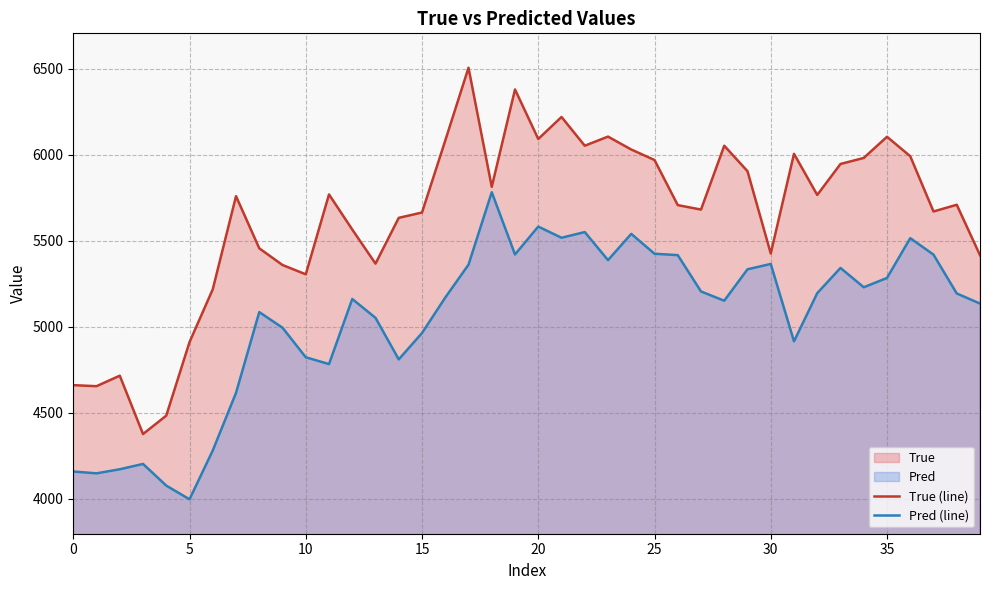

What is the difference between the maximum and minimum values in the Pred (line) series?

1783.9